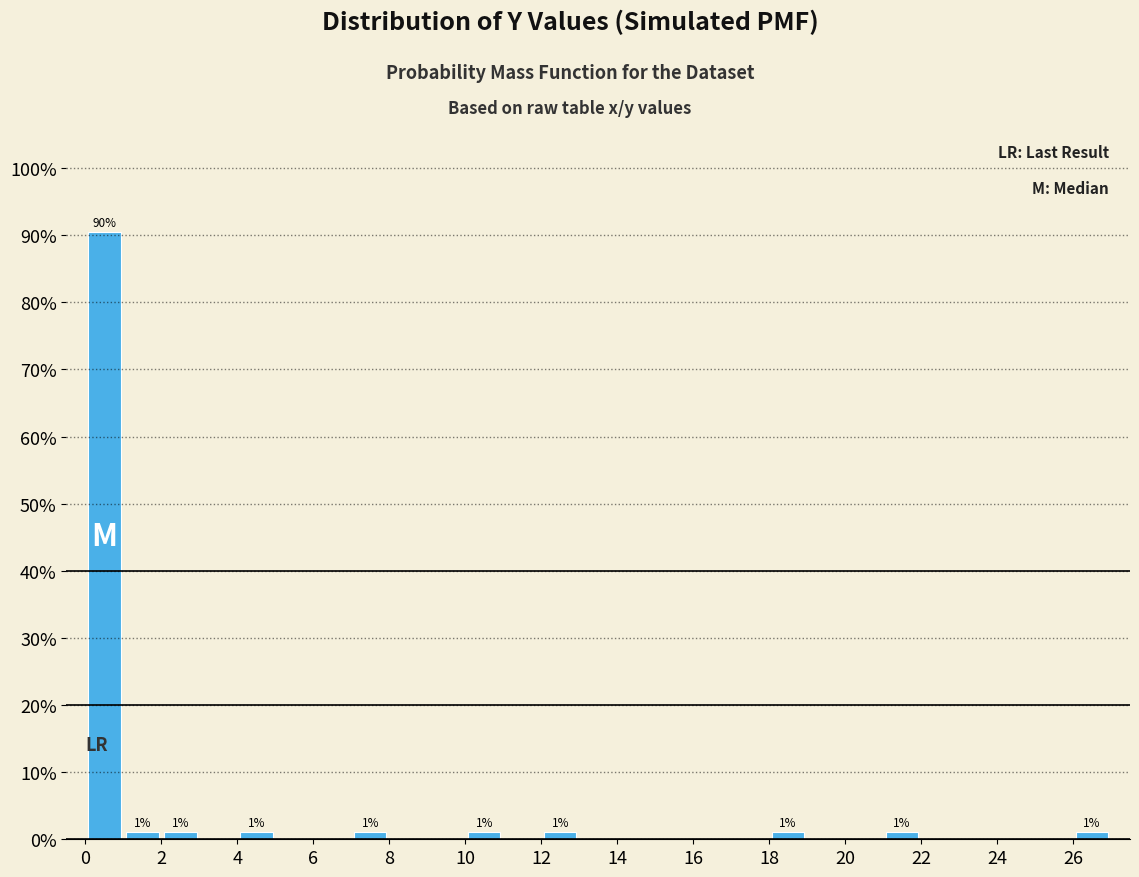

Over which range of the x-axis is the bar tallest?

0 to 1